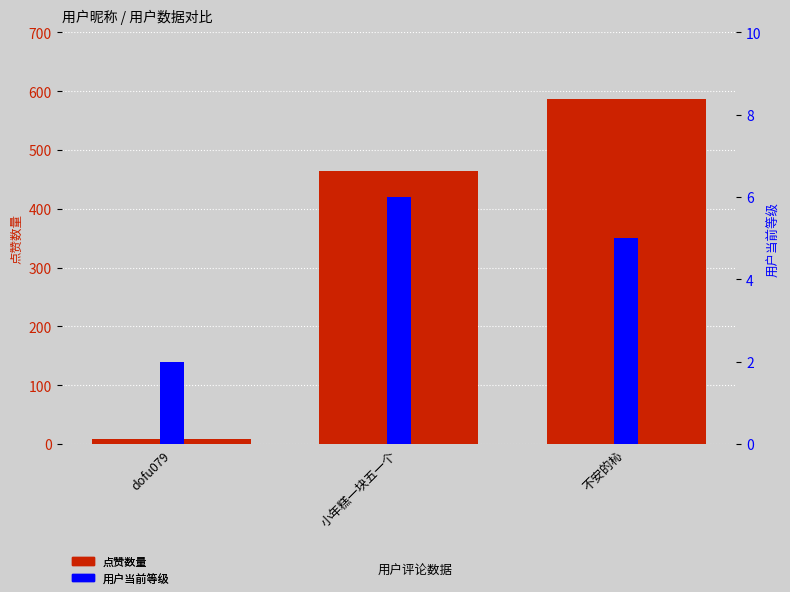

What is the value of the 点赞数量 bar at the 1st from the left?

8